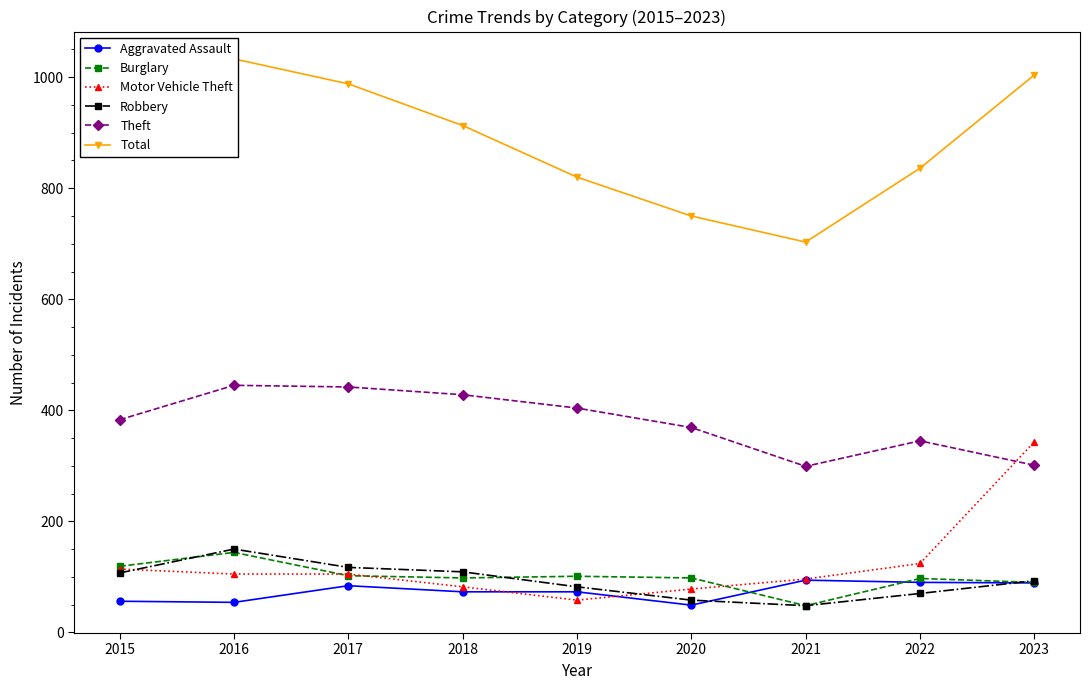

Between 2019 and 2022, which series saw the biggest shift?

Motor Vehicle Theft